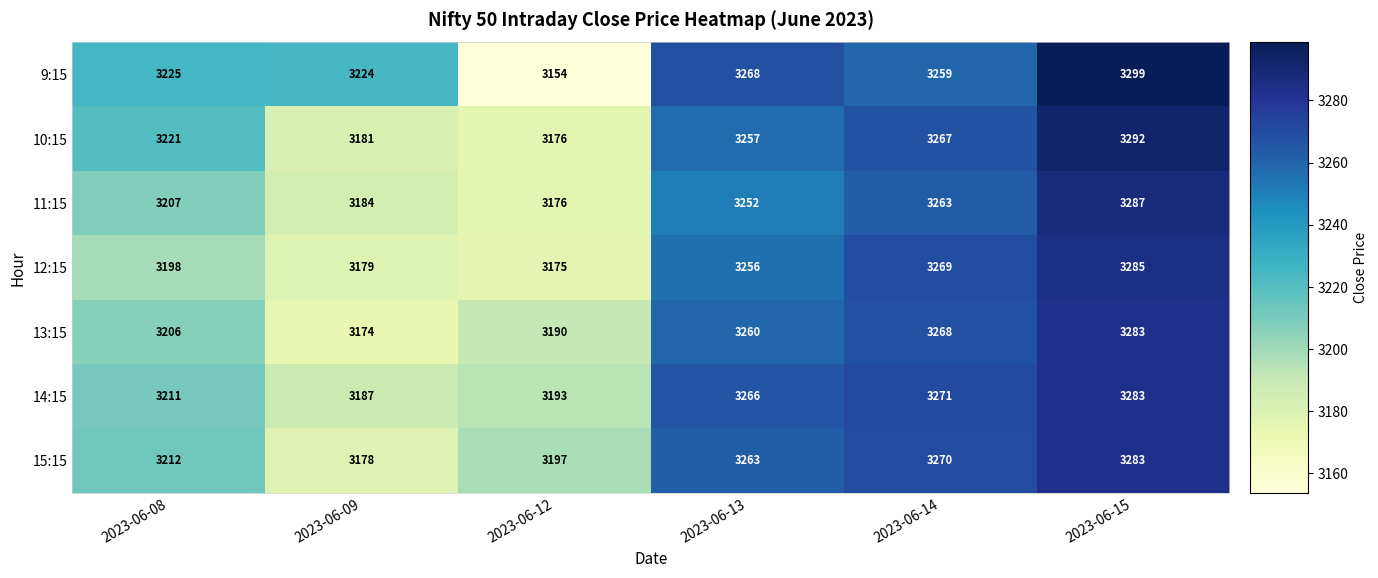

The value of 10:15 at 2023-06-13 is 4960. True or false?

False